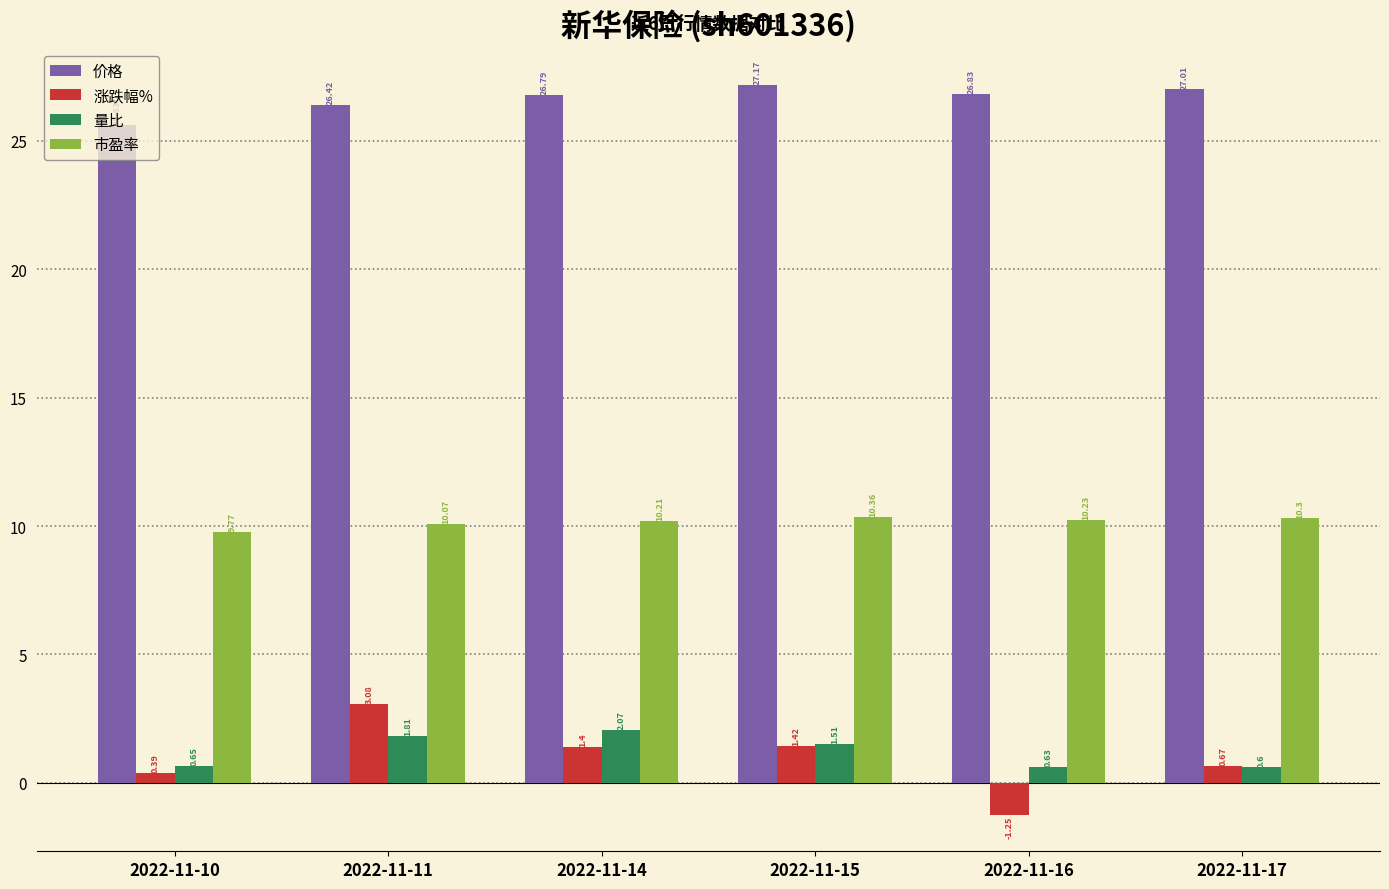

Which series has the largest total across all categories?

价格